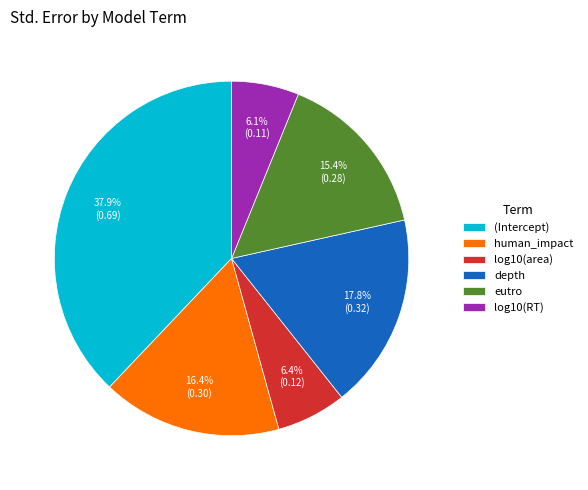

Which slice is the largest?

(Intercept)